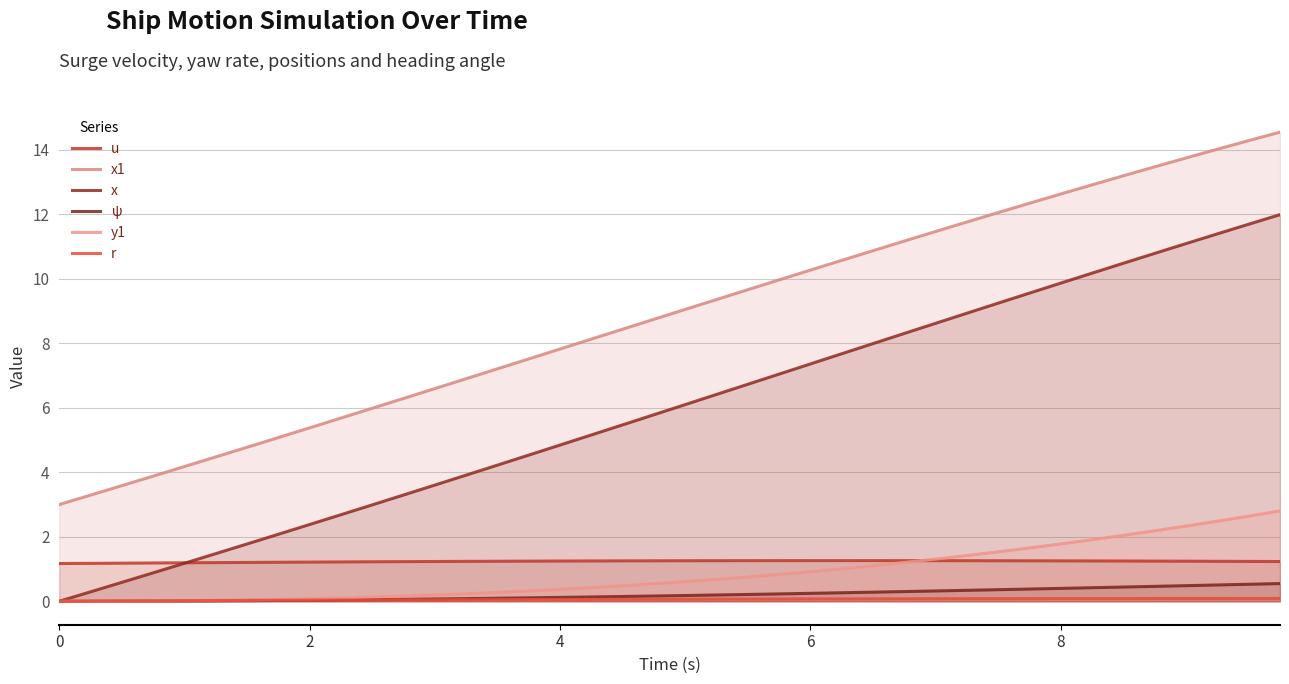

Is it true that u equals 0.8 at 21?

False